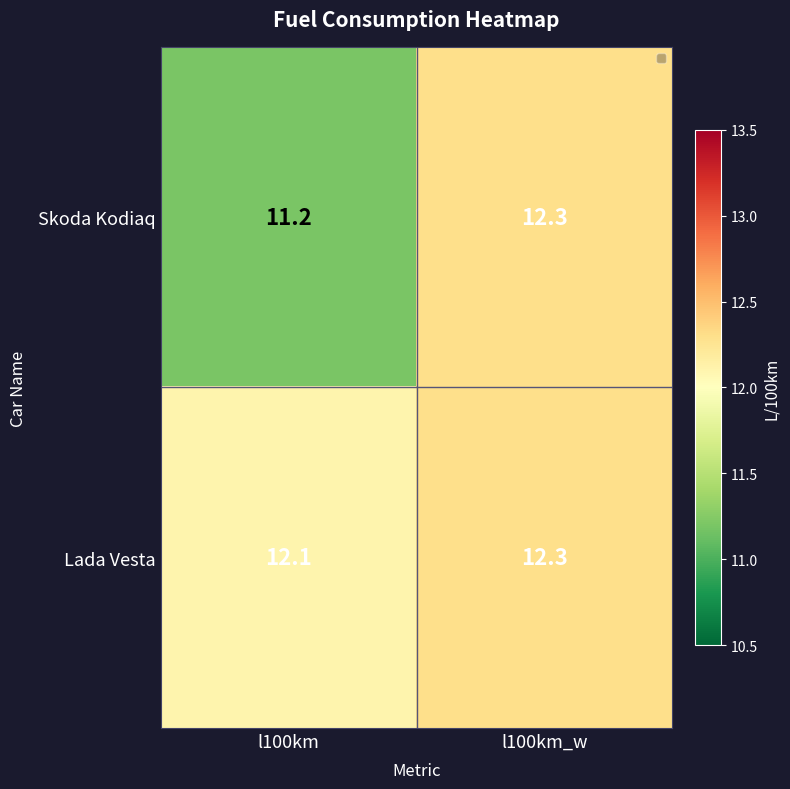

At l100km, list the series in order from largest to smallest.

Lada Vesta, Skoda Kodiaq